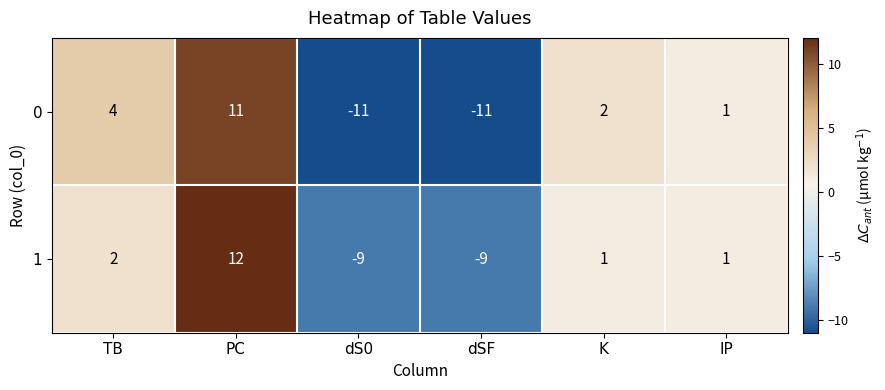

The value of 0 at K is 1. True or false?

False